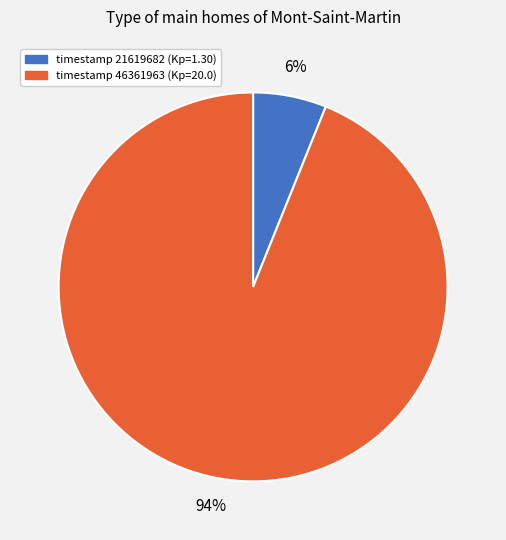

To the nearest percent, what is the difference between the largest and smallest slice percentages?

88%